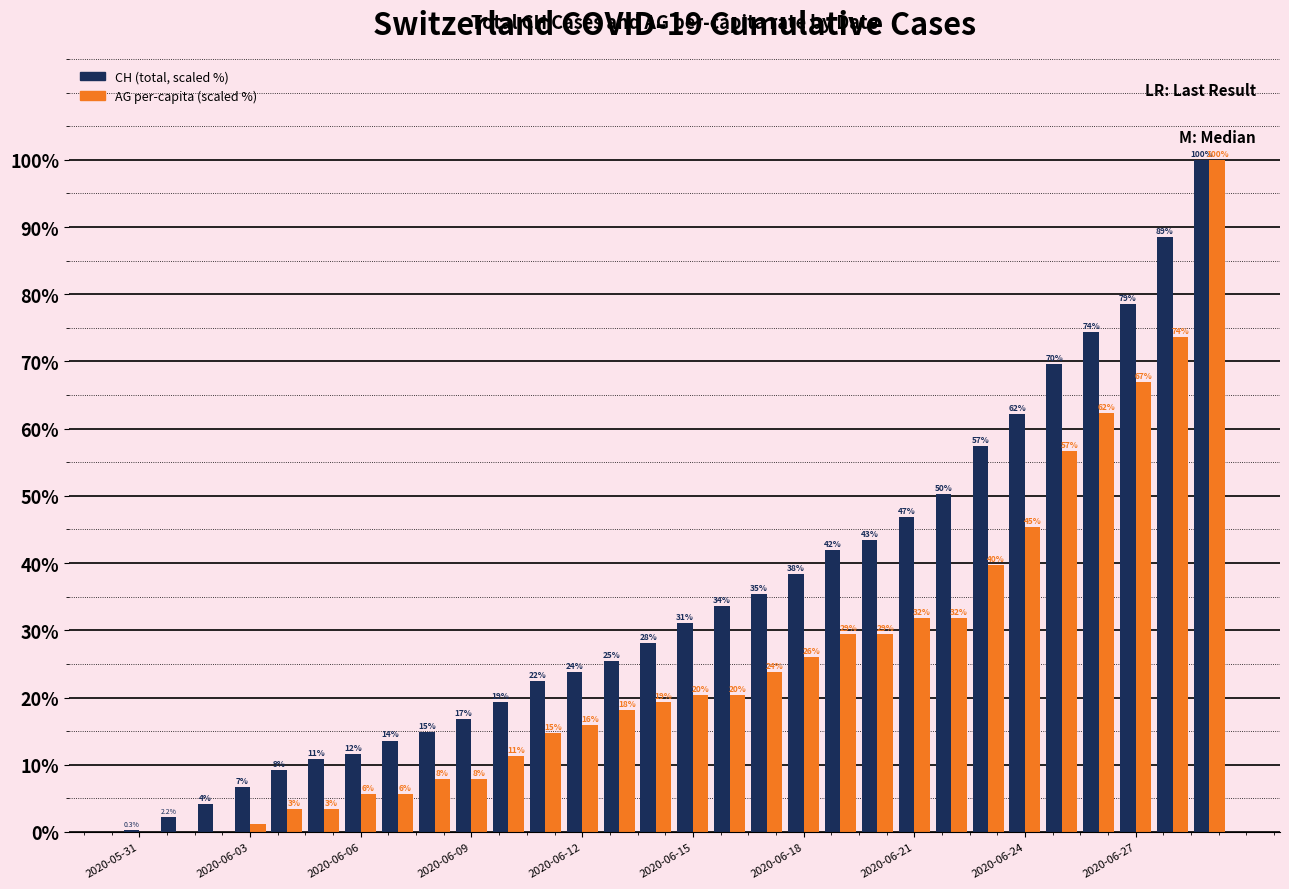

How many groups of bars are there?

30